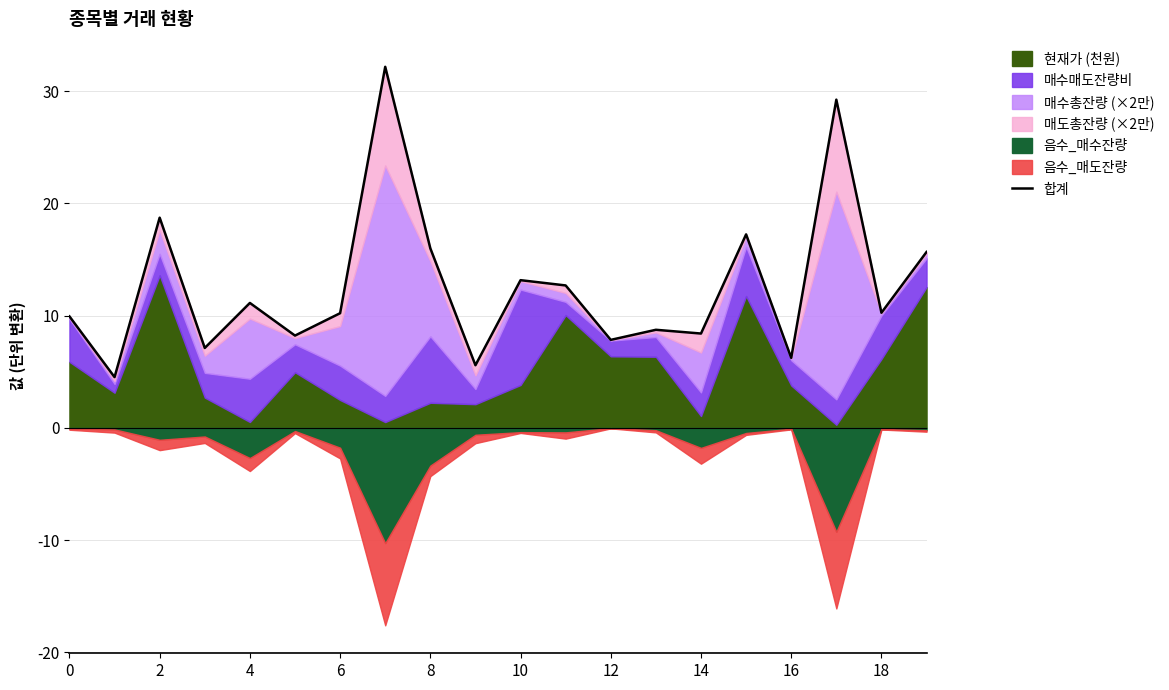

What is the average value?

12.7